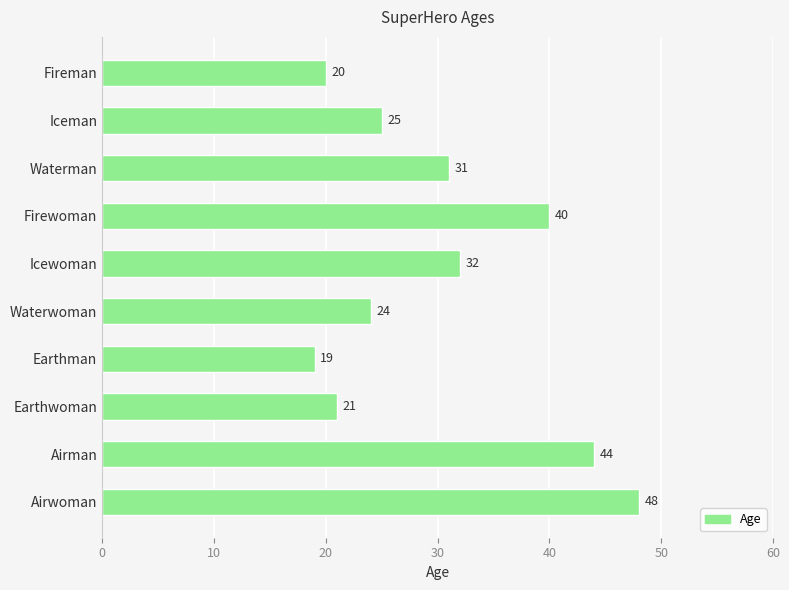

Are the bars grouped side by side (vs. stacked)?

No